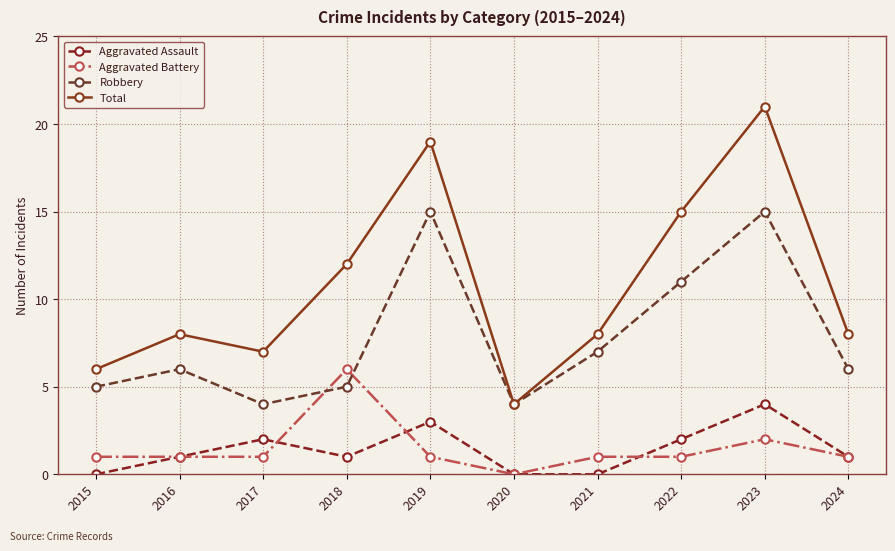

In Robbery, how many points are lower than both neighbors (excluding endpoints)?

2